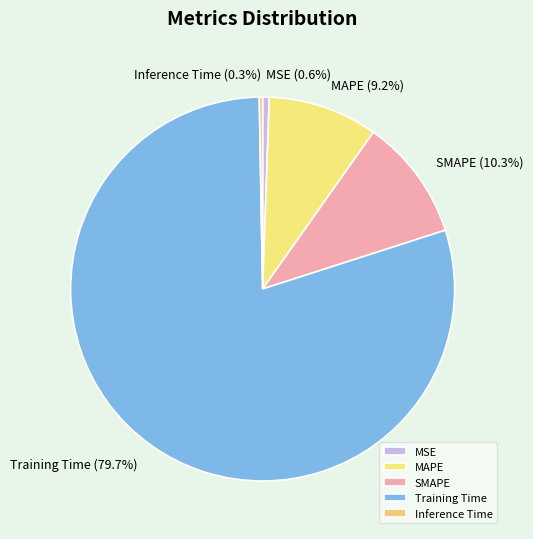

How many slices are in this pie chart?

5